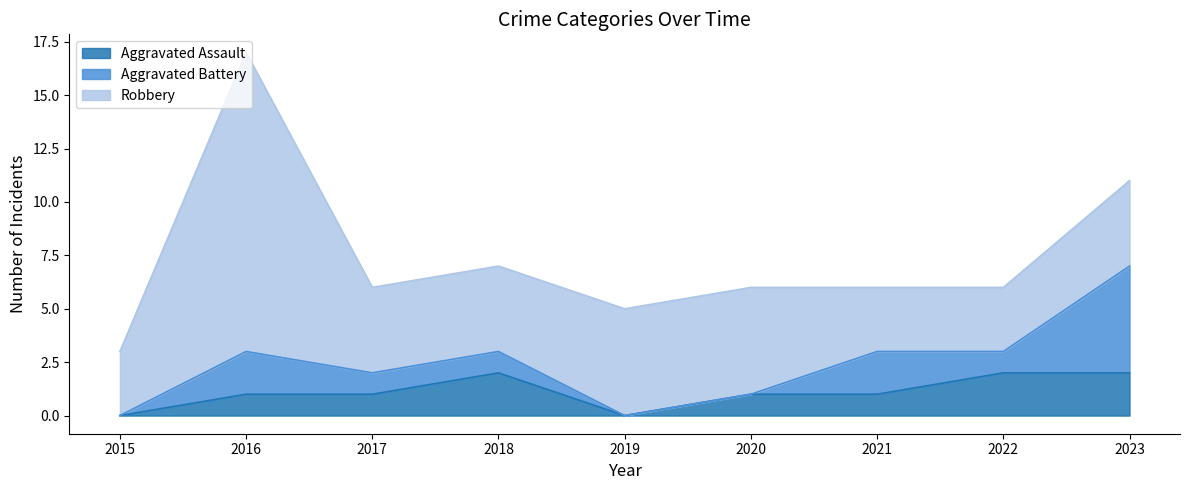

True or false: Aggravated Assault and Aggravated Battery cross at least once.

True